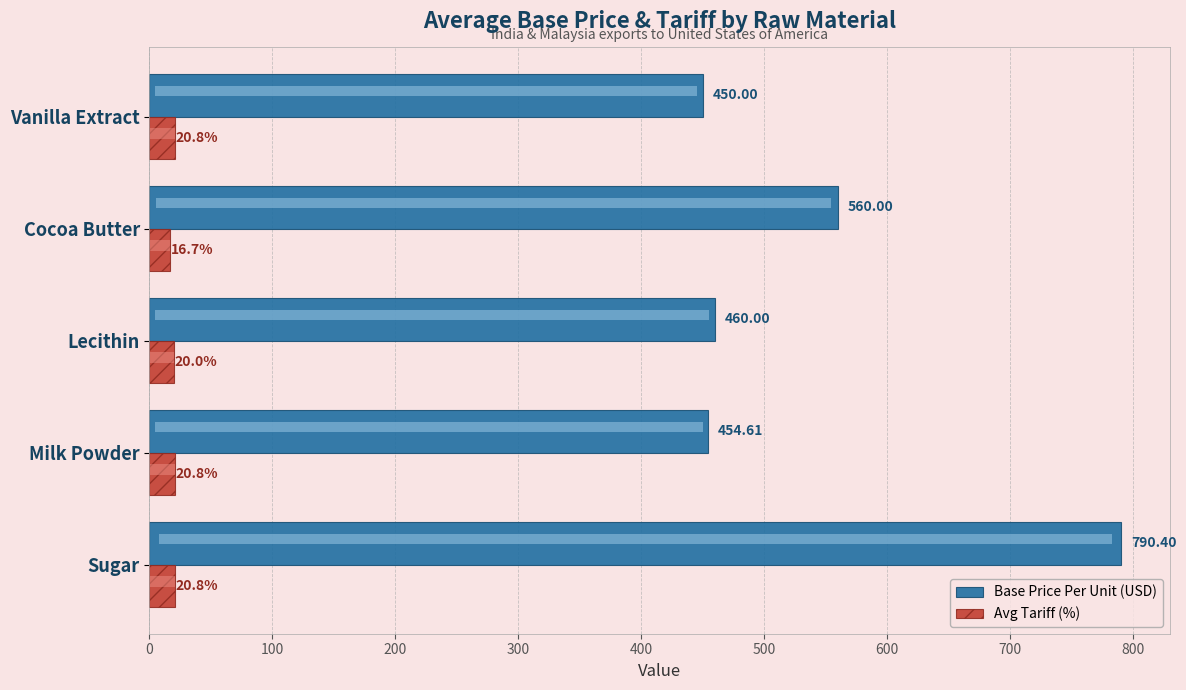

Rank the series by their maximum value, from highest to lowest.

Base_Price_Per_Unit, Tariffs